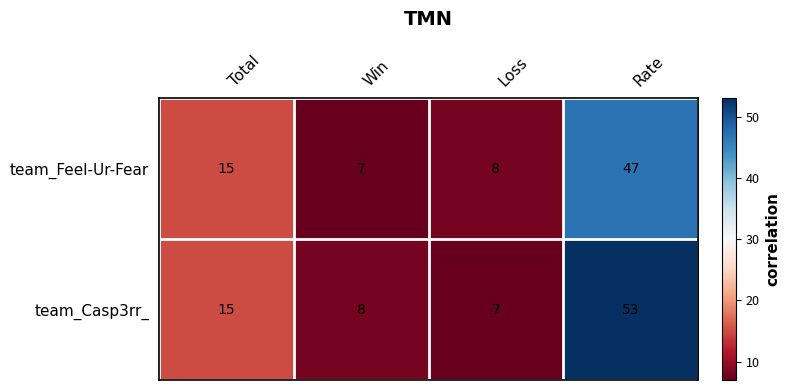

Rank the series at Win from highest to lowest value.

team_Casp3rr_, team_Feel-Ur-Fear